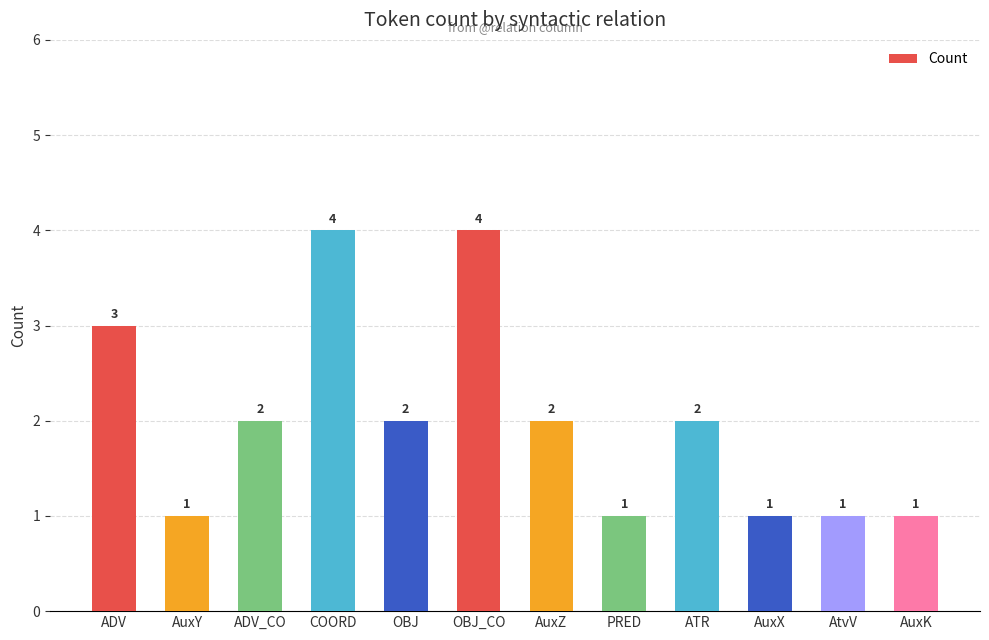

True or false: the data shows 1 at AuxX.

True